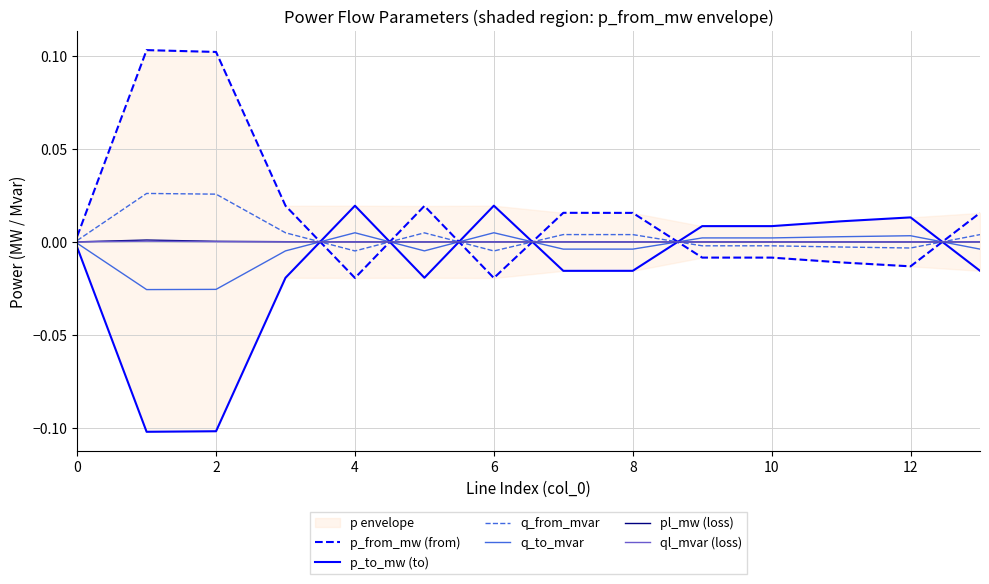

How many data points in p_to_mw (to) are above 0?

6